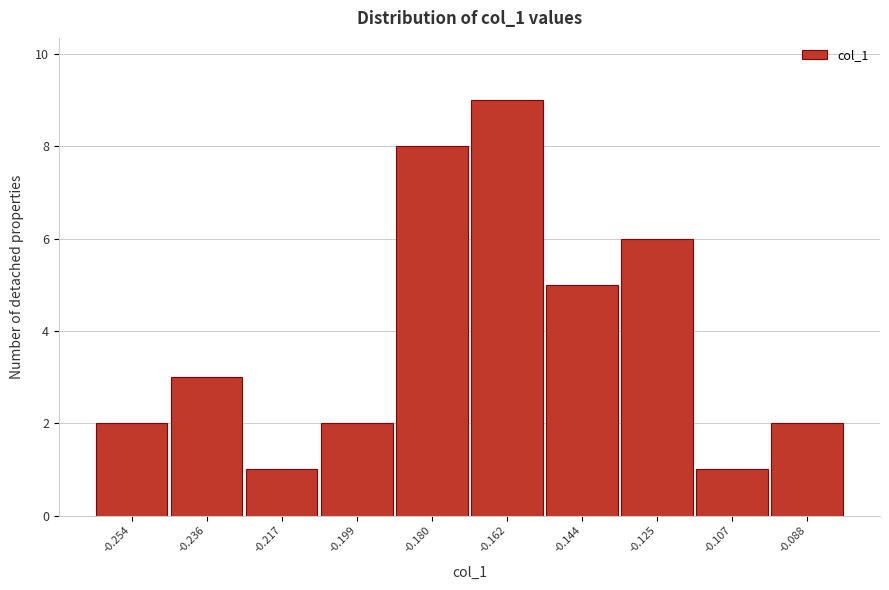

Reading right to left, what are all the values shown in this chart?

-0.088=2	-0.107=1	-0.125=6	-0.144=5	-0.162=9	-0.180=8	-0.199=2	-0.217=1	-0.236=3	-0.254=2